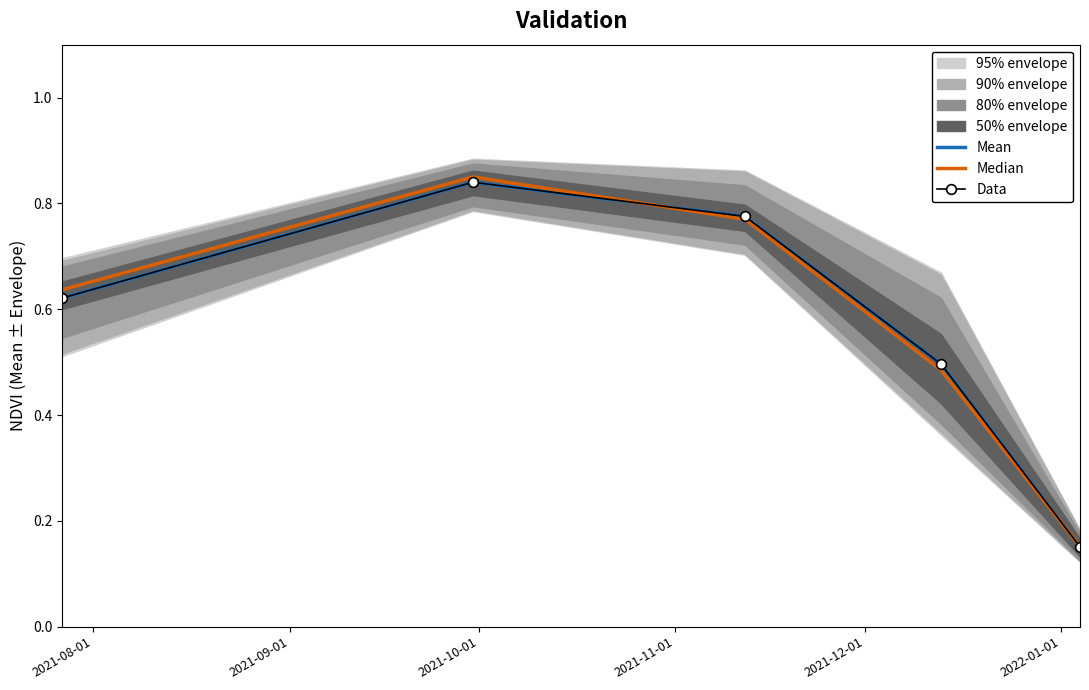

What is the average value of the Mean series?

0.6